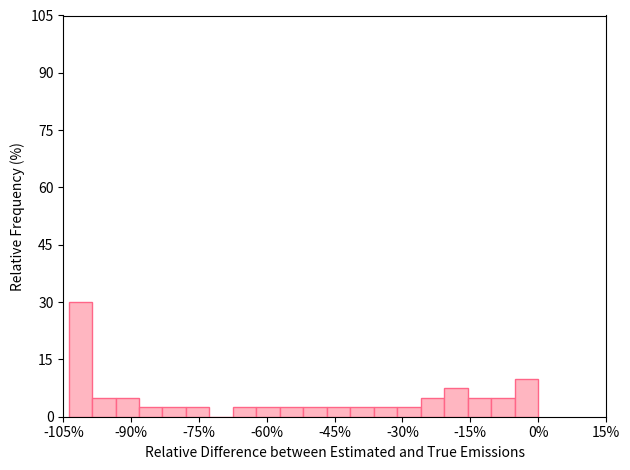

Read against the x-axis, roughly where is the centre of the tallest bar?

-102